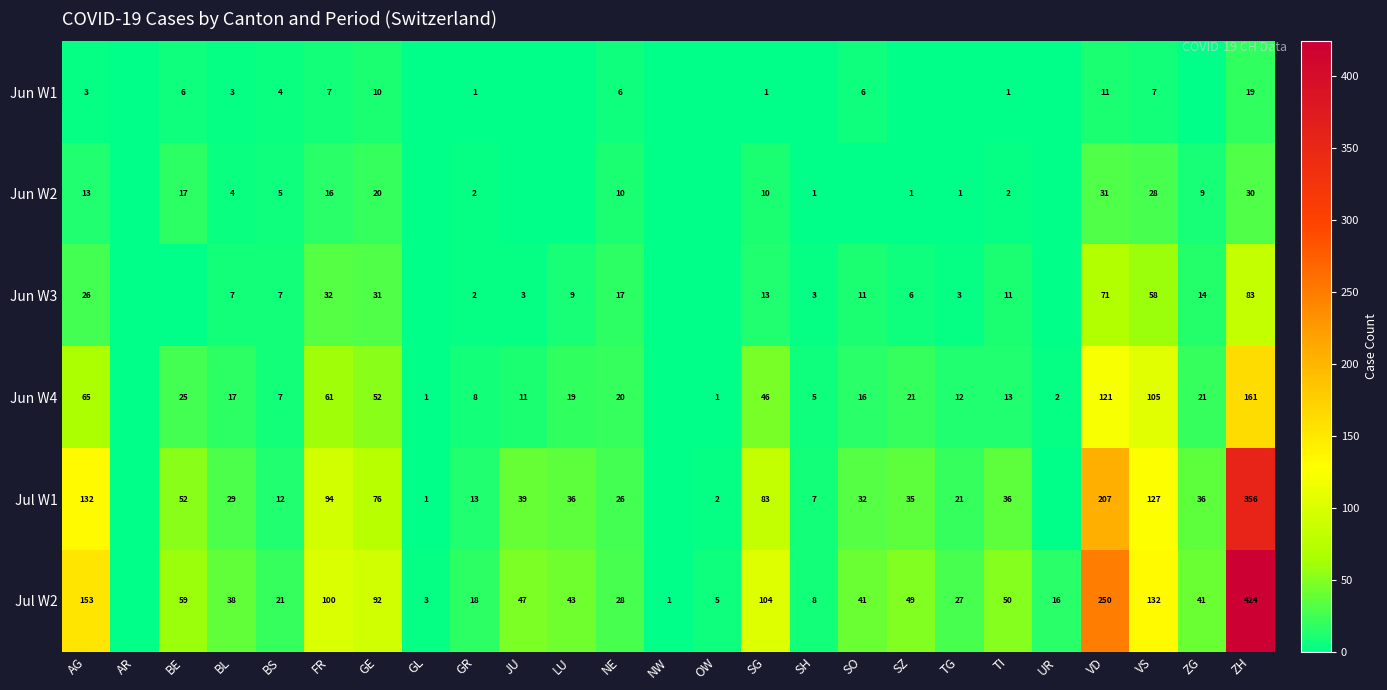

What is the difference between the Jun W3 values at ZG and SZ?

8